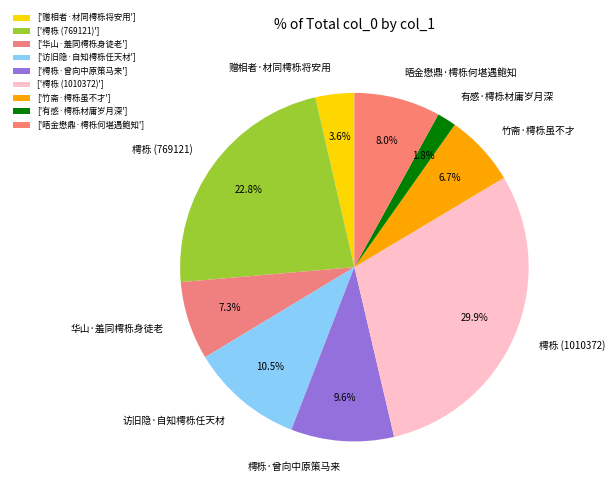

What percentage is the 樗栎·曾向中原策马来 slice, to the nearest percent?

10%